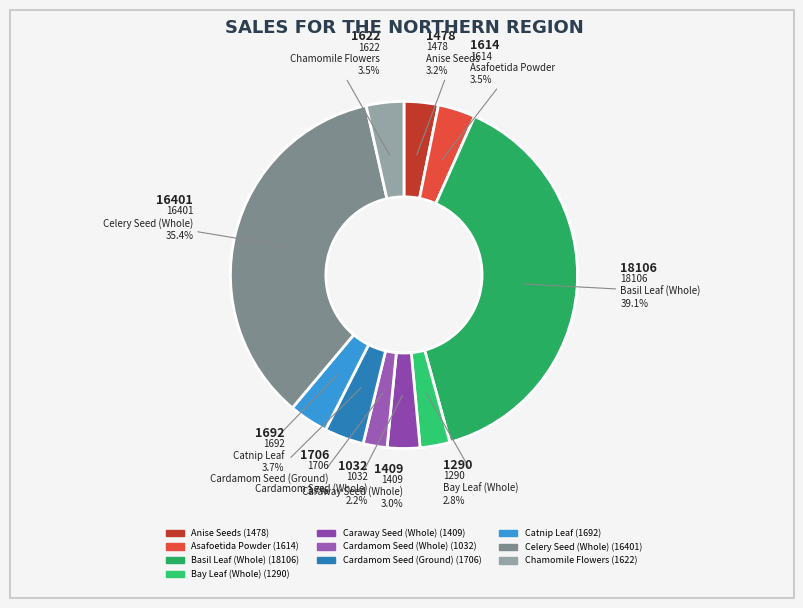

To the nearest percent, what percentage of the pie is Bay Leaf (Whole)?

3%